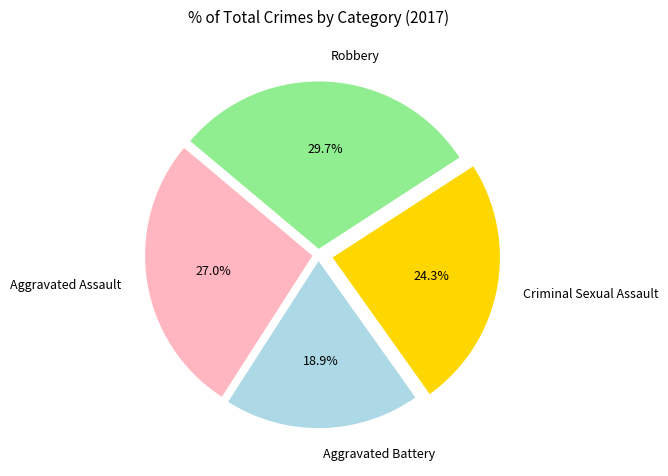

To the nearest percent, what is the combined percentage of Robbery and Aggravated Battery?

49%